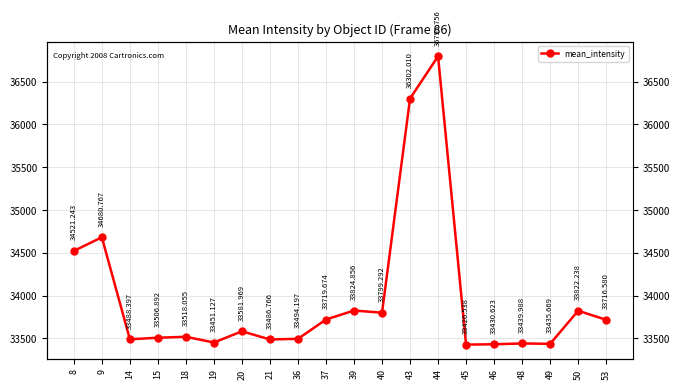

What is the approximate value at 37?

33719.7